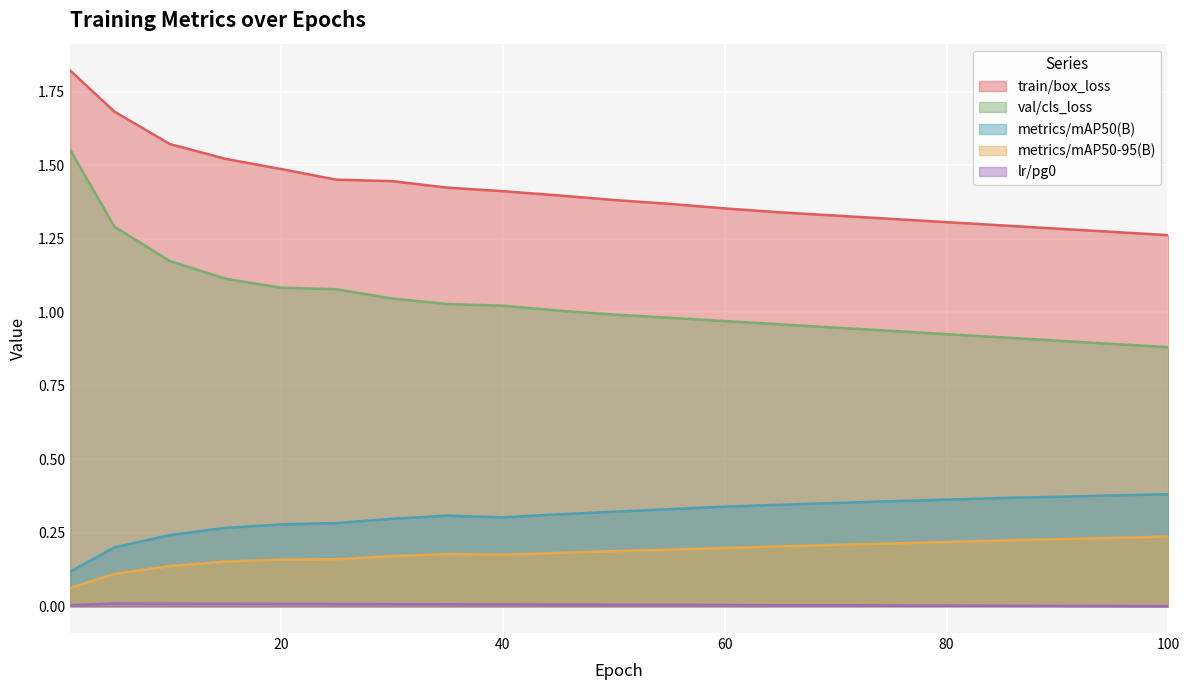

What is the difference between the highest and lowest values at 5?

1.7